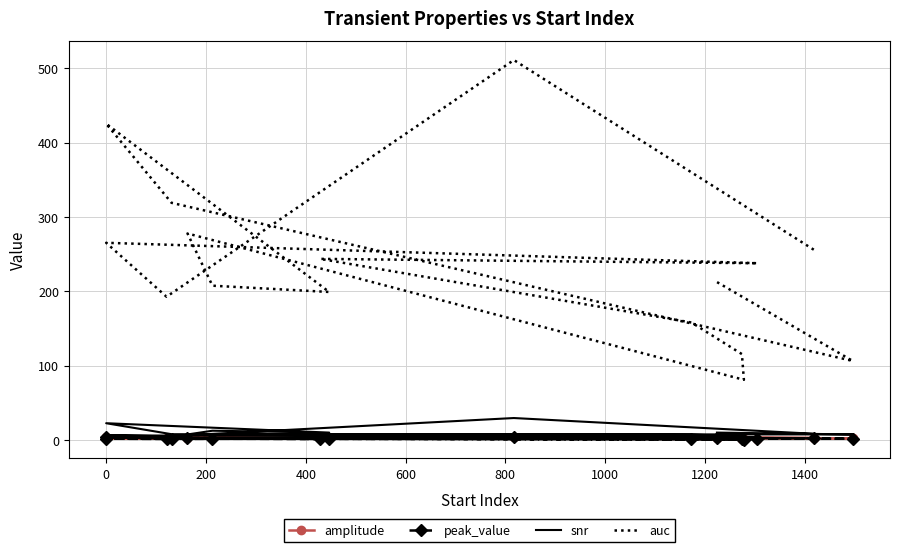

Which series has the widest spread of values?

auc